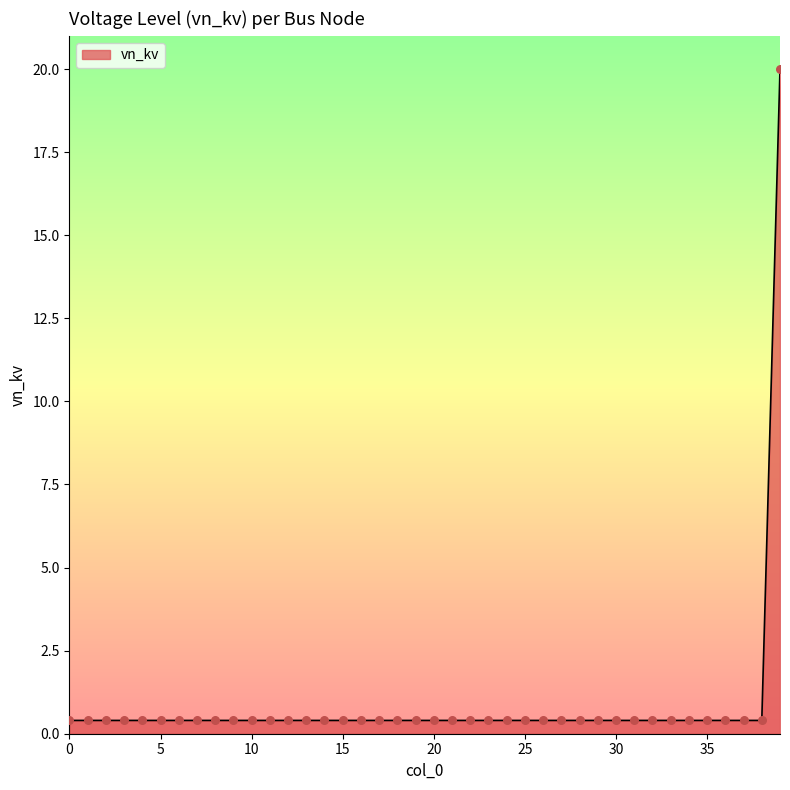

What is the maximum value shown in the chart?

20.0